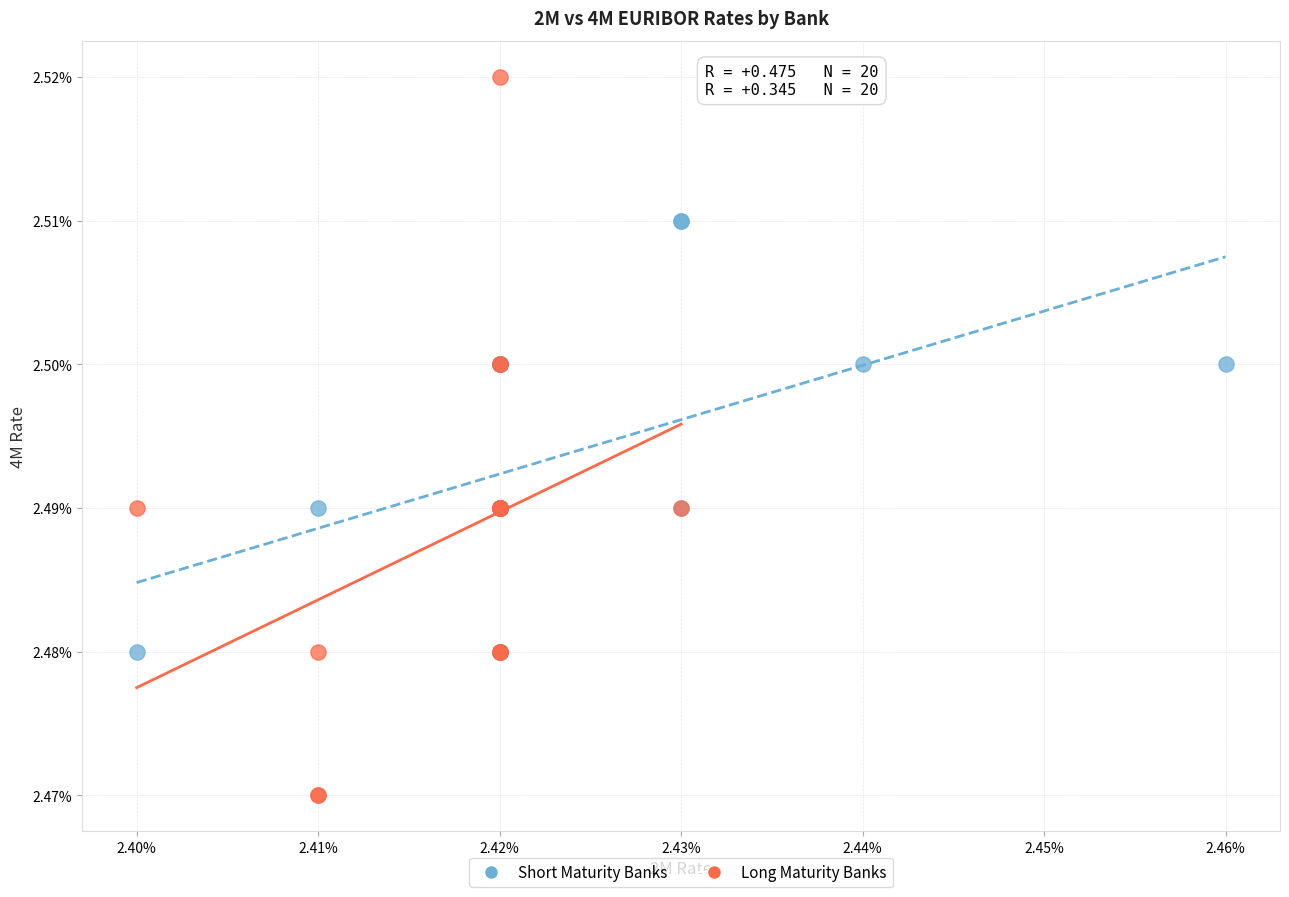

What are all the series names shown in the legend?

Short Maturity Banks, Long Maturity Banks